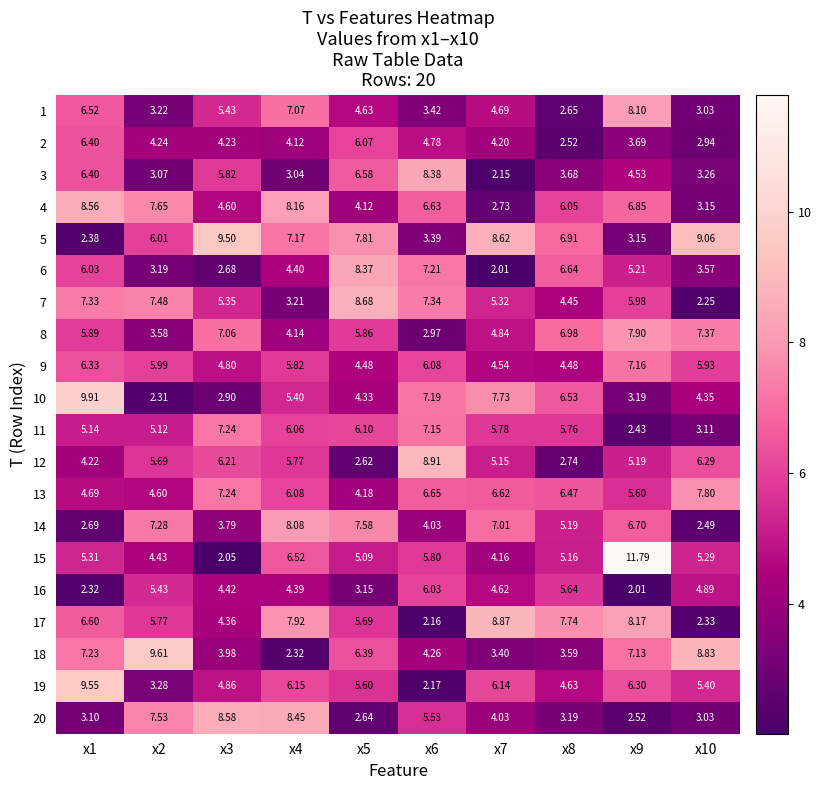

Between x2 and x6, which series saw the biggest shift?

18